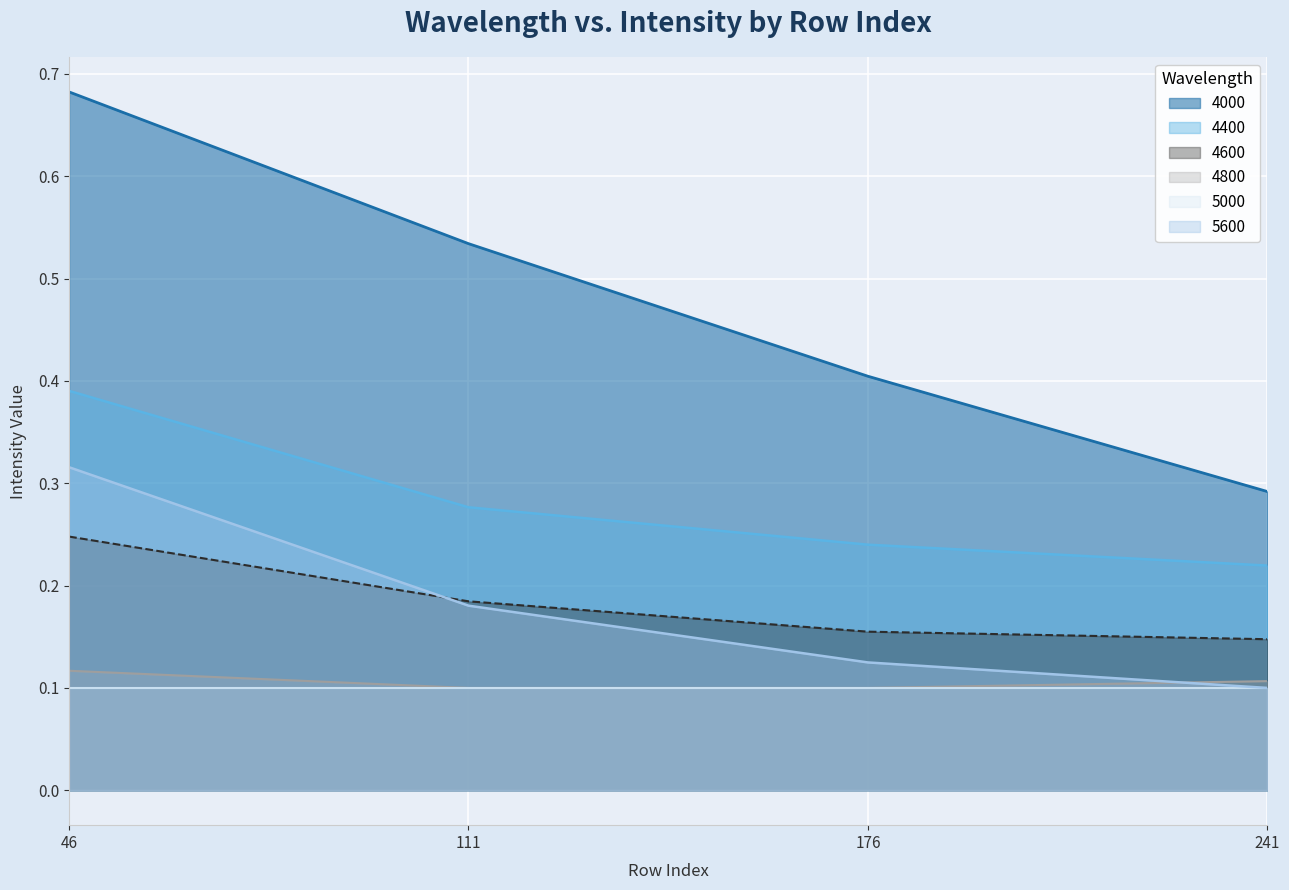

True or false: 4600 and 4000 intersect in this chart.

False